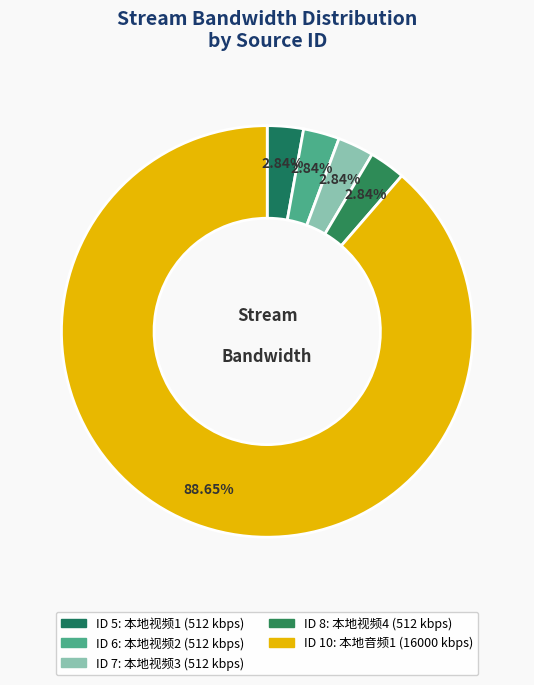

Does any single category account for the majority?

Yes